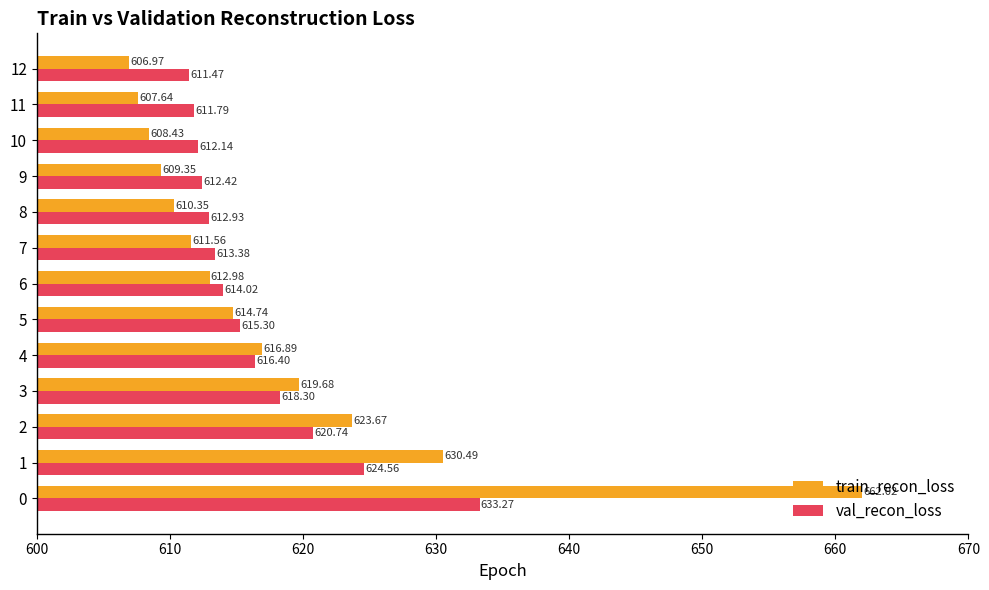

At 10, list the series in order from smallest to largest.

train_recon_loss, val_recon_loss